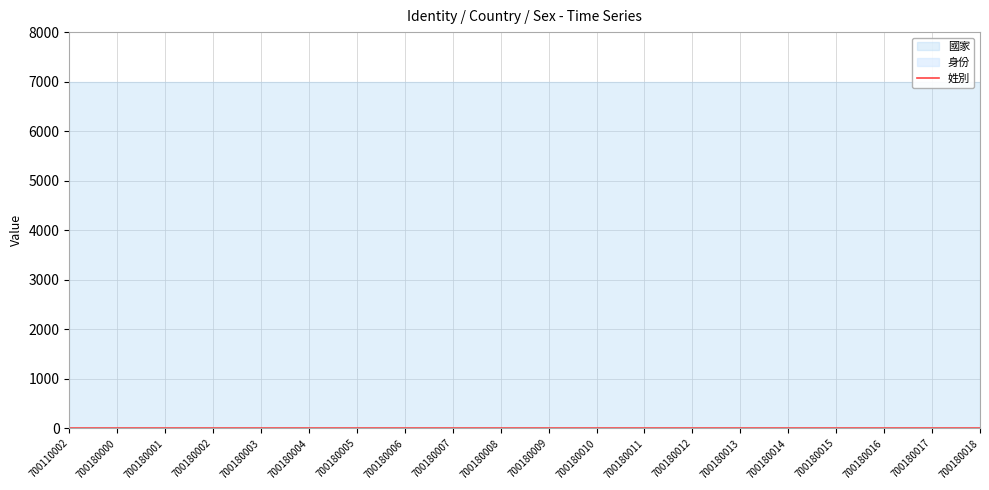

What is the sum of the 身份 values at 700180018 and 700180013?

16